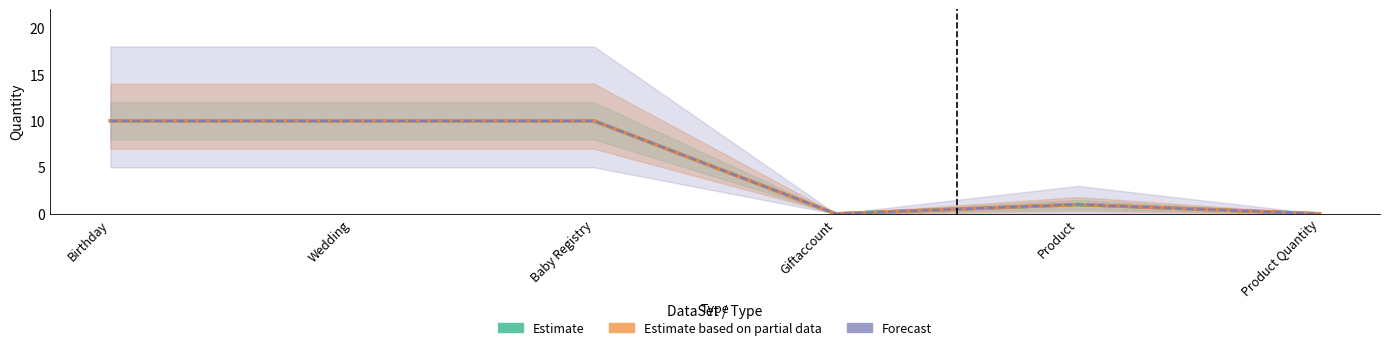

Which series has the widest spread of values?

Estimate